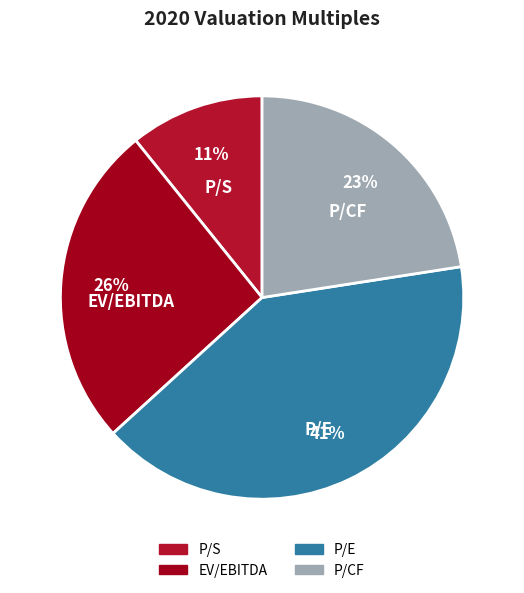

Count the number of slices in the pie.

4